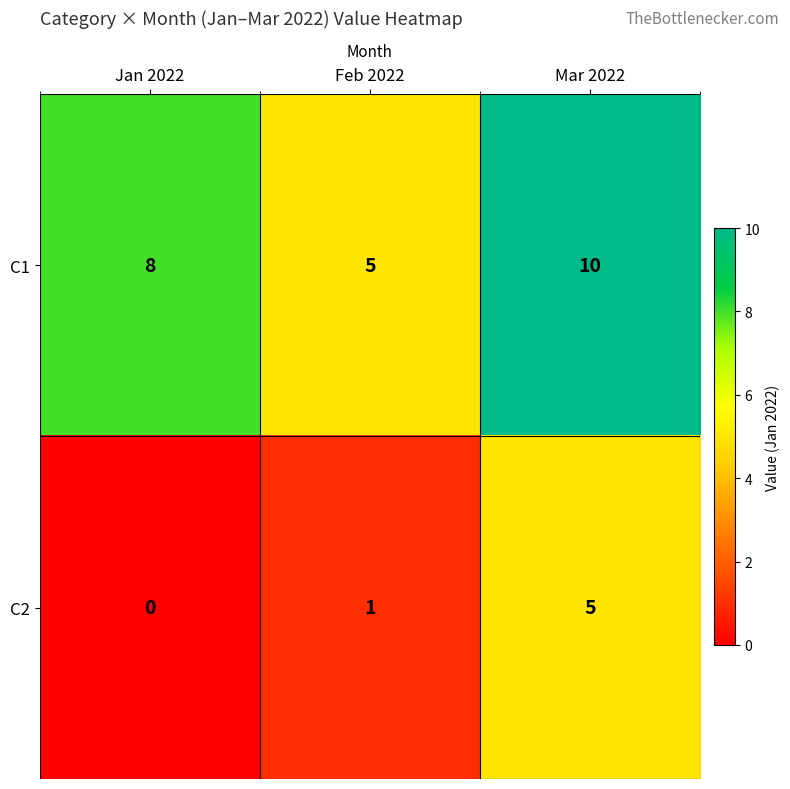

What is the spread (max minus min) of values at Feb 2022?

4